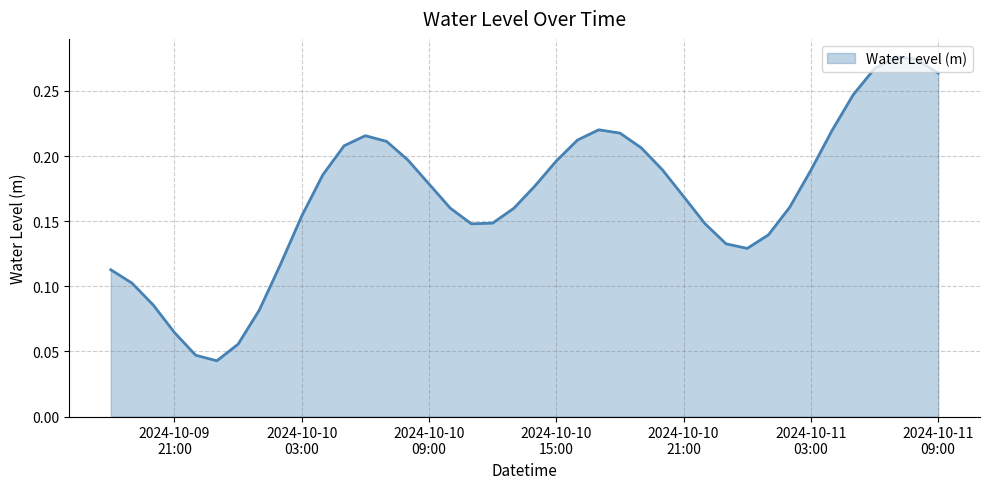

Rank the categories by value from highest to lowest.

2024-10-11 07:00:00, 2024-10-11 08:00:00, 2024-10-11 06:00:00, 2024-10-11 09:00:00, 2024-10-11 05:00:00, 2024-10-10 17:00:00, 2024-10-11 04:00:00, 2024-10-10 18:00:00, 2024-10-10 06:00:00, 2024-10-10 16:00:00, 2024-10-10 07:00:00, 2024-10-10 05:00:00, 2024-10-10 19:00:00, 2024-10-10 08:00:00, 2024-10-10 15:00:00, 2024-10-10 20:00:00, 2024-10-11 03:00:00, 2024-10-10 04:00:00, 2024-10-10 09:00:00, 2024-10-10 14:00:00, 2024-10-10 21:00:00, 2024-10-11 02:00:00, 2024-10-10 10:00:00, 2024-10-10 13:00:00, 2024-10-10 03:00:00, 2024-10-10 12:00:00, 2024-10-10 22:00:00, 2024-10-10 11:00:00, 2024-10-11 01:00:00, 2024-10-10 23:00:00, 2024-10-11 00:00:00, 2024-10-10 02:00:00, 2024-10-09 18:00:00, 2024-10-09 19:00:00, 2024-10-09 20:00:00, 2024-10-10 01:00:00, 2024-10-09 21:00:00, 2024-10-10 00:00:00, 2024-10-09 22:00:00, 2024-10-09 23:00:00